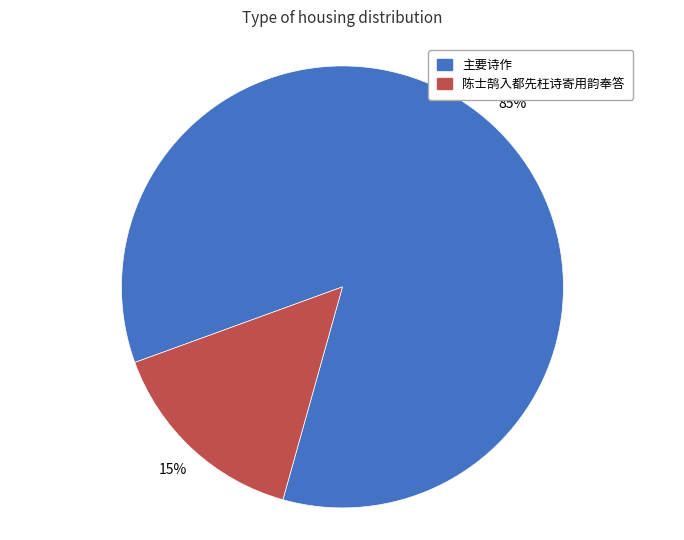

To the nearest percent, what is the average slice percentage?

50%